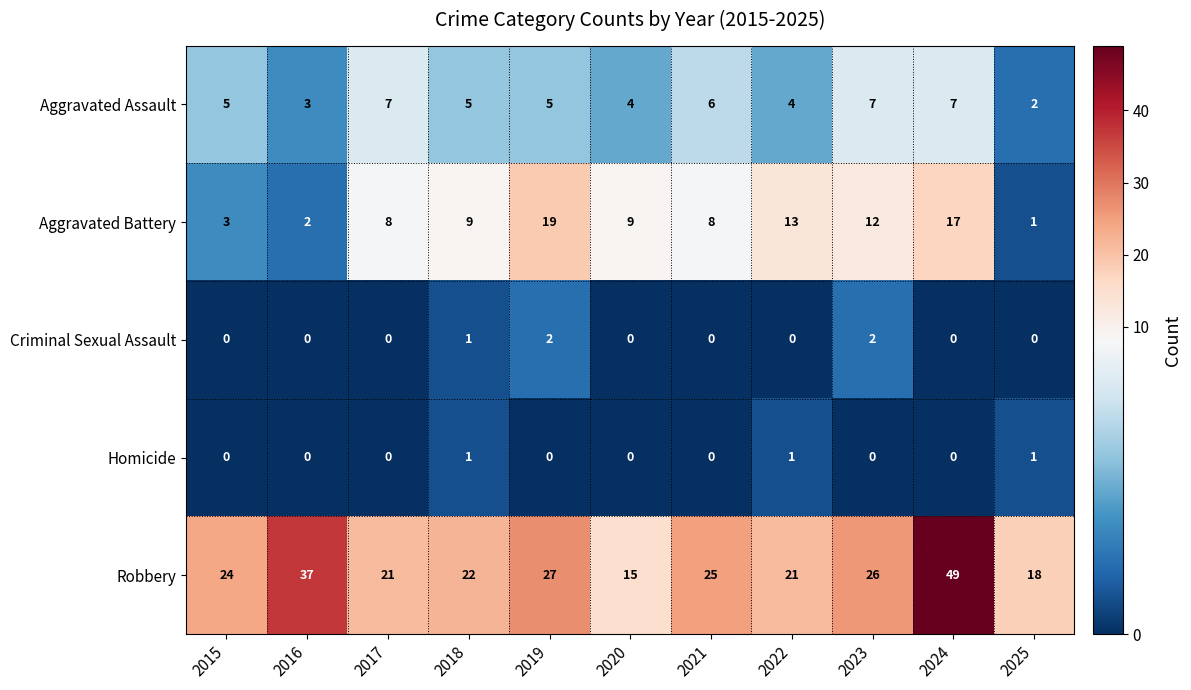

What value does the Robbery series have at 2022, to the nearest 10?

20